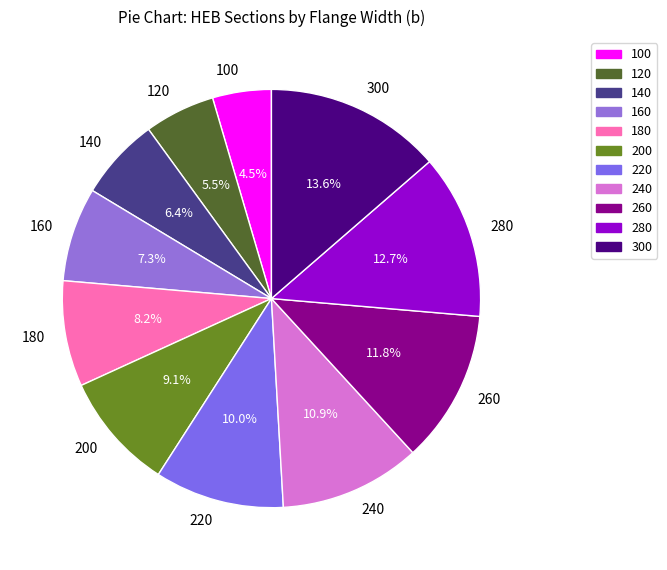

Is there a majority slice in this chart?

No